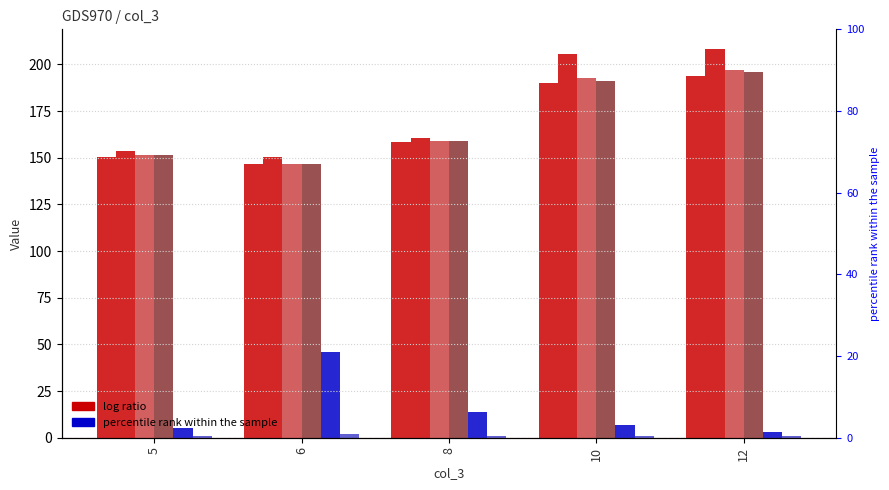

At which category is the sum across all series the highest?

12